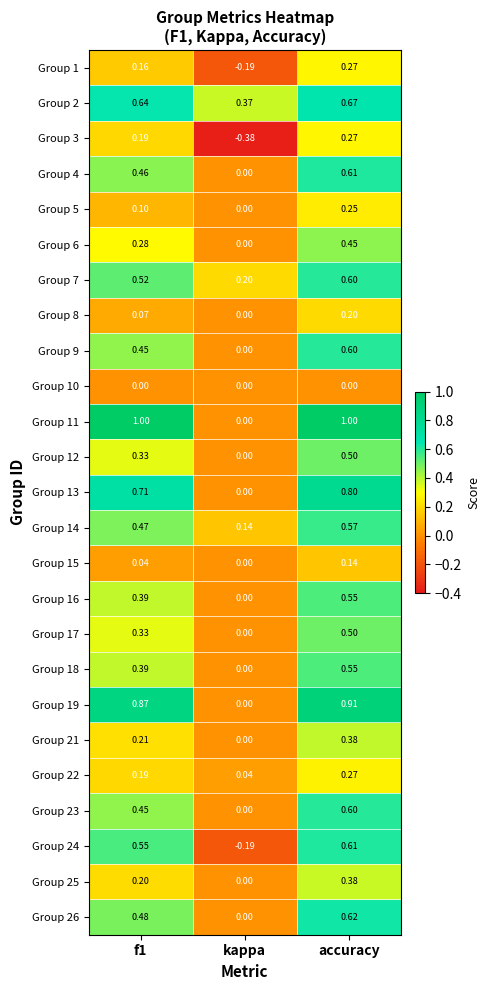

Between f1 and accuracy, which series saw the biggest shift?

Group 25